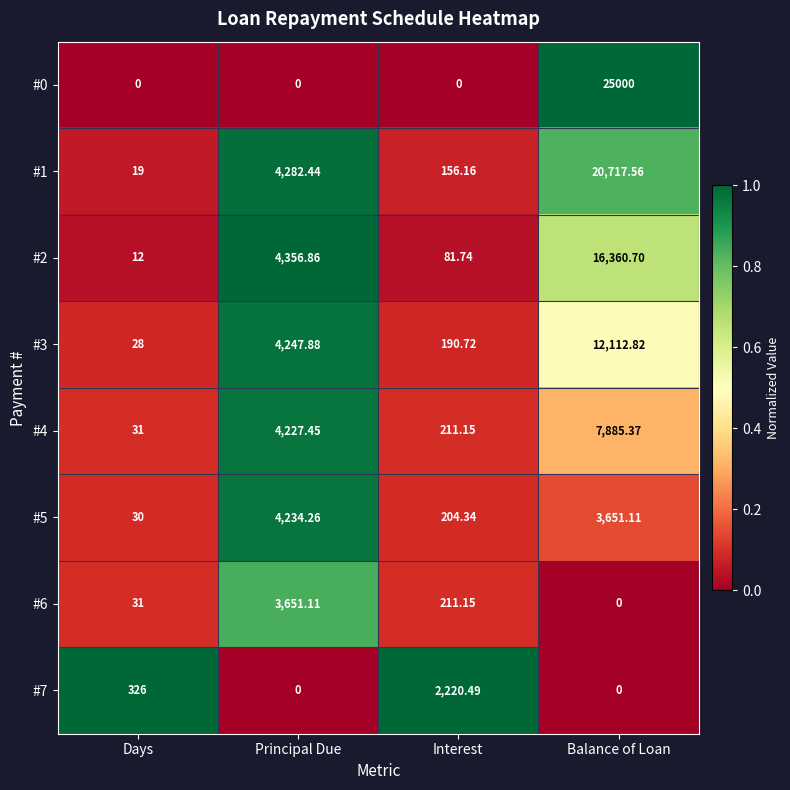

Rank the categories by #2 value from lowest to highest.

Days, Interest, Principal Due, Balance of Loan